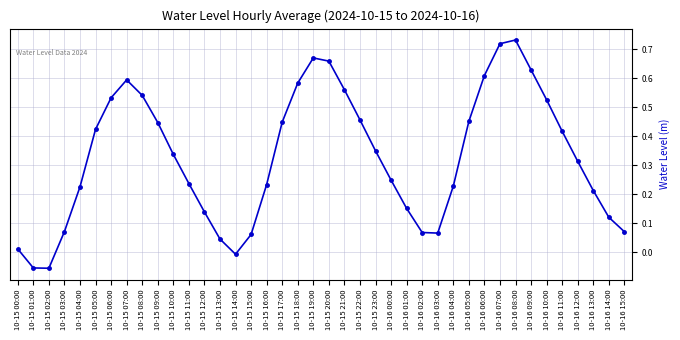

What is the label of the 12th point from the right?

10-16 04:00